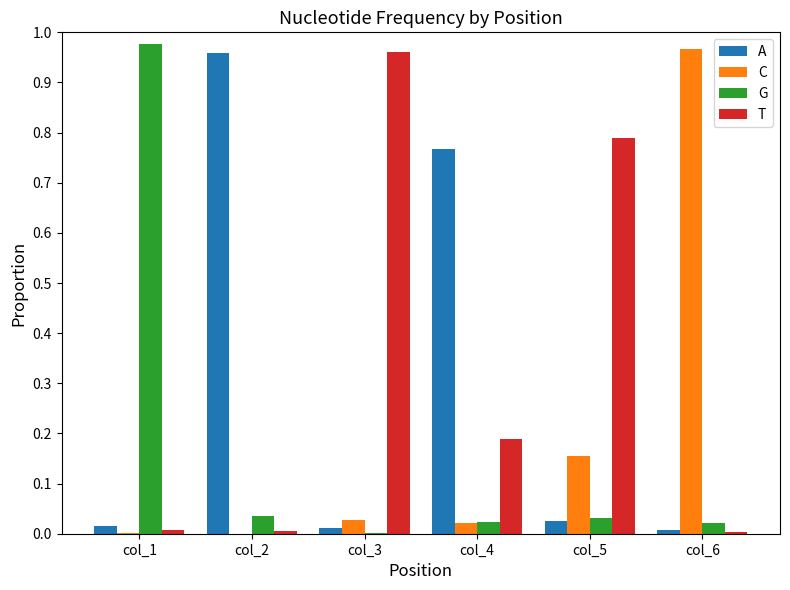

Is the value of A at col_2 greater than the value of C at col_3?

Yes